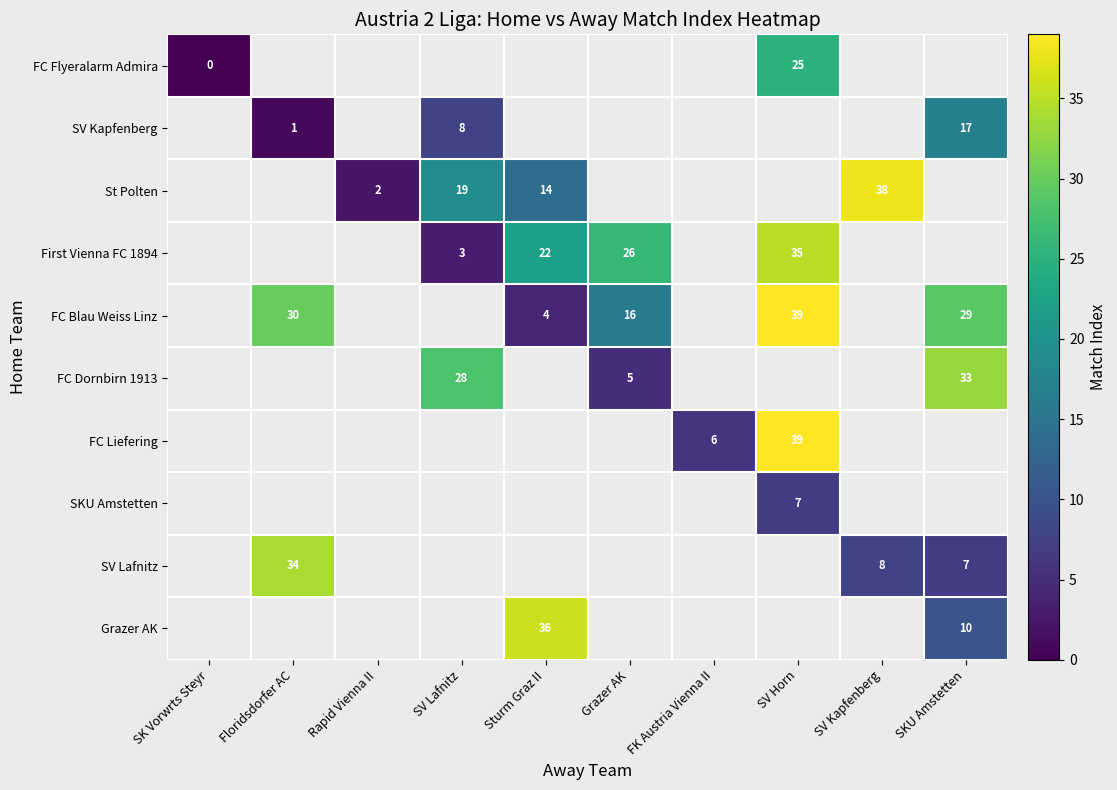

True or false: Grazer AK has a value of 10 at SKU Amstetten.

True